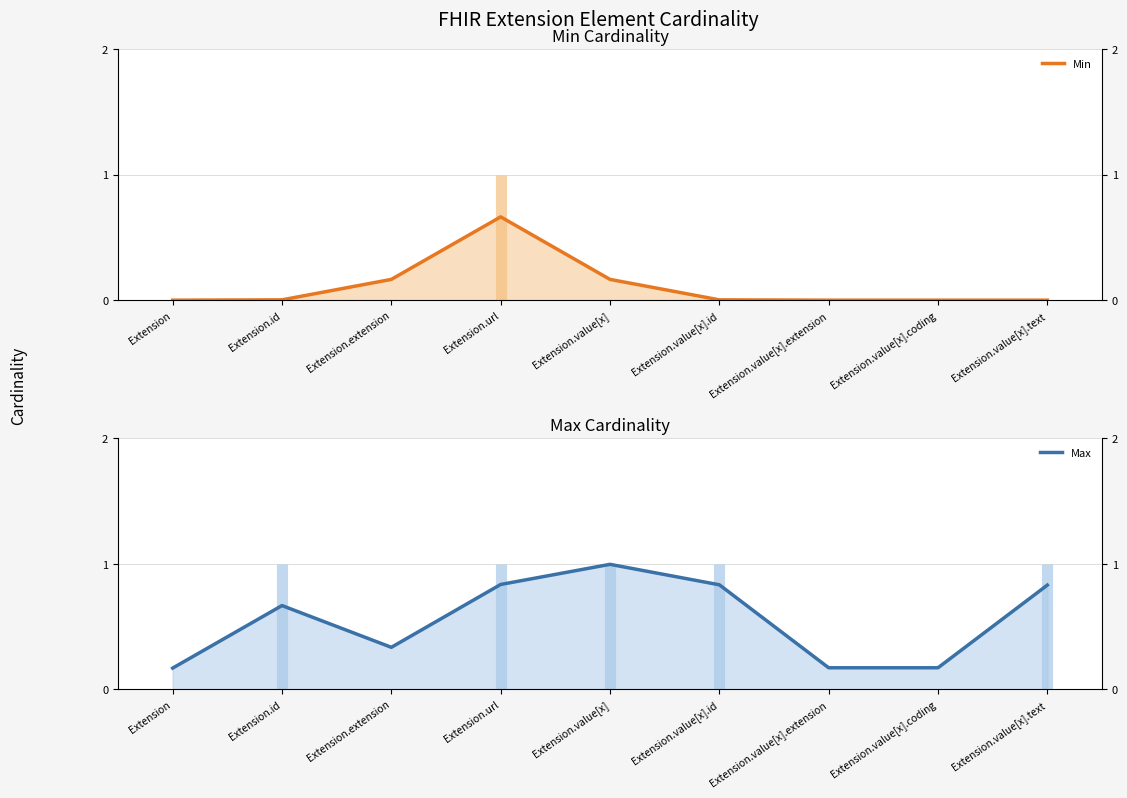

At which category does Max reach its first local peak?

Extension.id